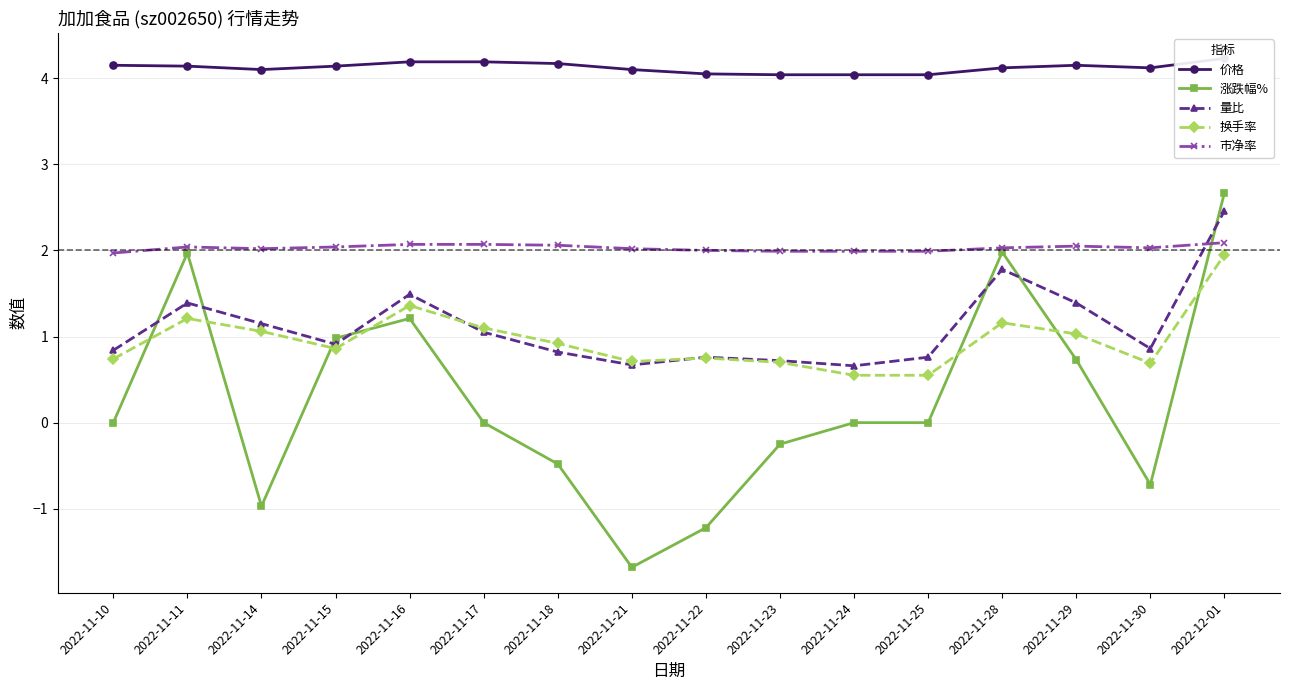

How many lines are shown in the chart?

5